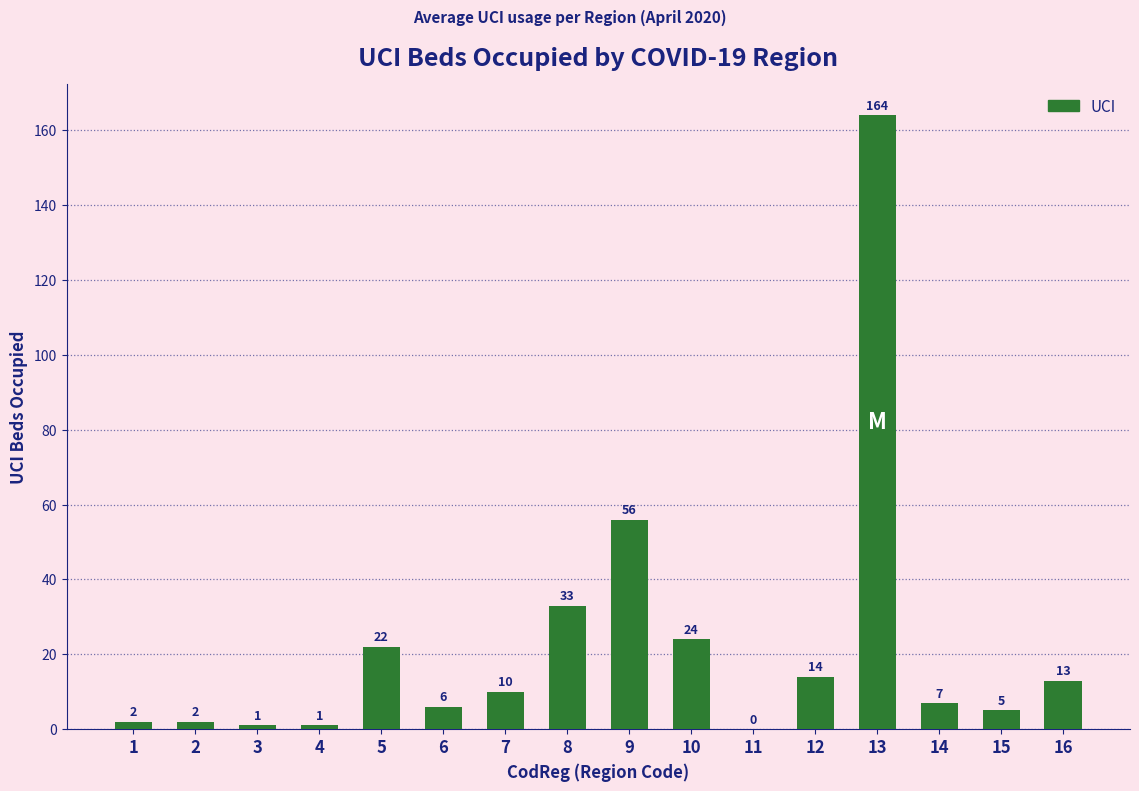

Reading left to right, what are all the values shown in this chart?

1=2	2=2	3=1	4=1	5=22	6=6	7=10	8=33	9=56	10=24	11=0	12=14	13=164	14=7	15=5	16=13